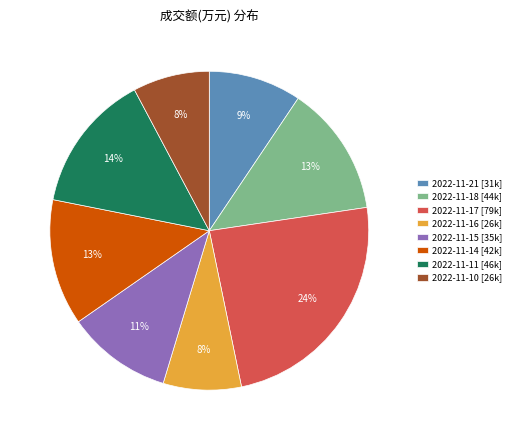

Count the number of slices in the pie.

8